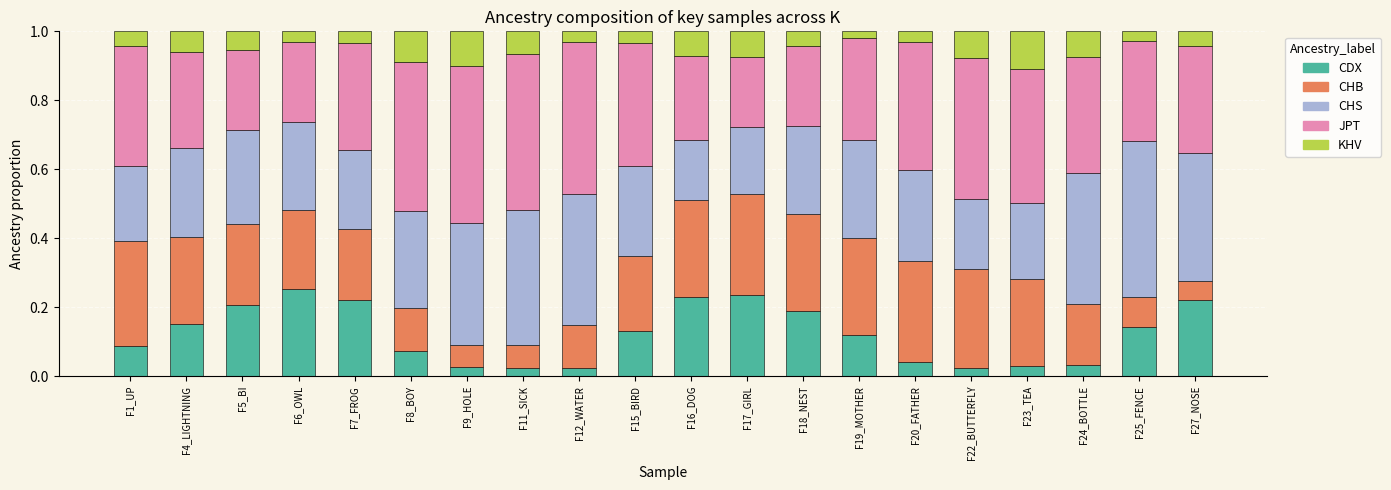

True or false: CDX has a value of 0.2 at F16_DOG.

True